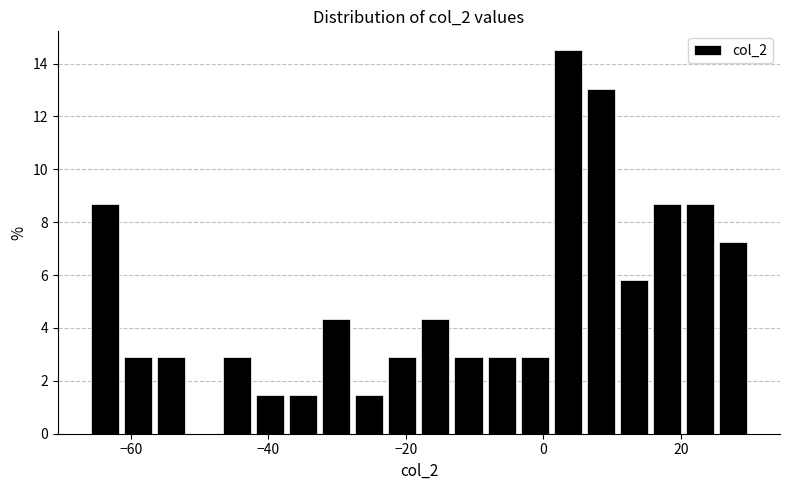

Around what value on the x-axis is the tallest bar? Give the approximate position of its centre, as read against the axis.

4